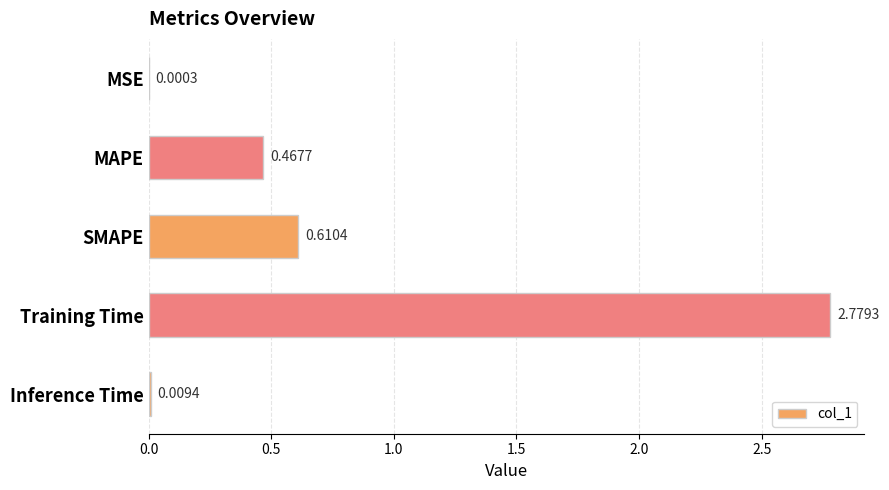

What is the change in value from SMAPE to Training Time?

+2.2